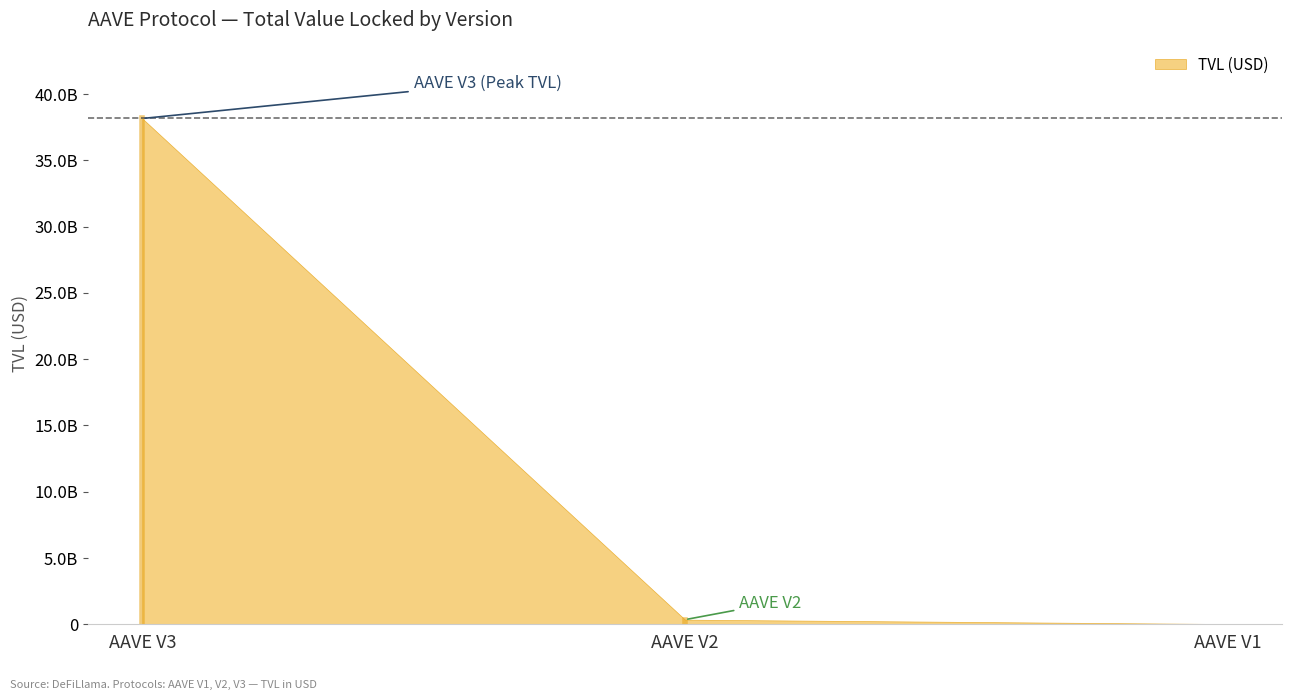

What value does the data have at AAVE V2?

346734000.6